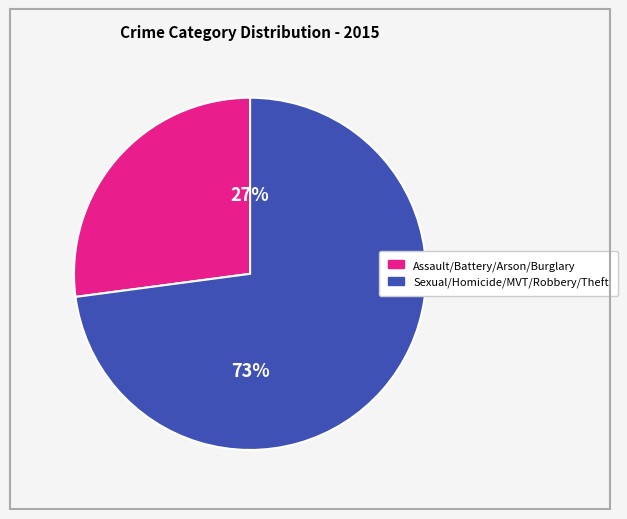

Is there a majority slice in this chart?

Yes